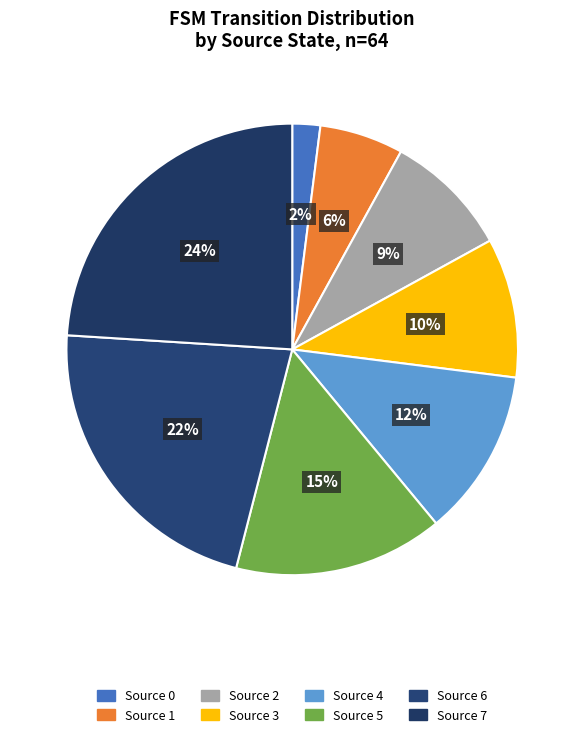

Rank the categories by value from lowest to highest.

state 0, state 1, state 2, state 3, state 4, state 5, state 6, state 7